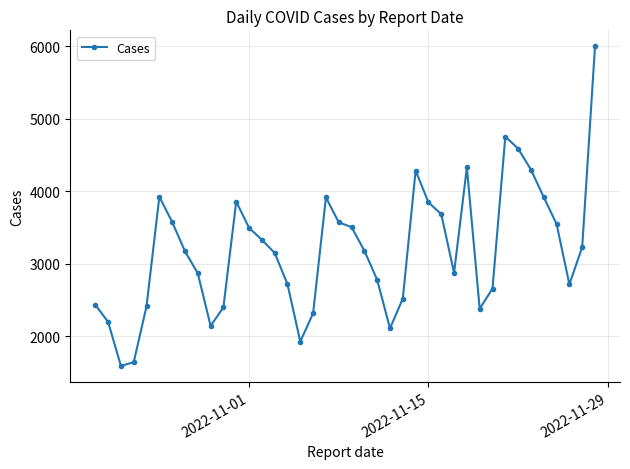

True or false: the data has more than 2 interior local peaks.

True